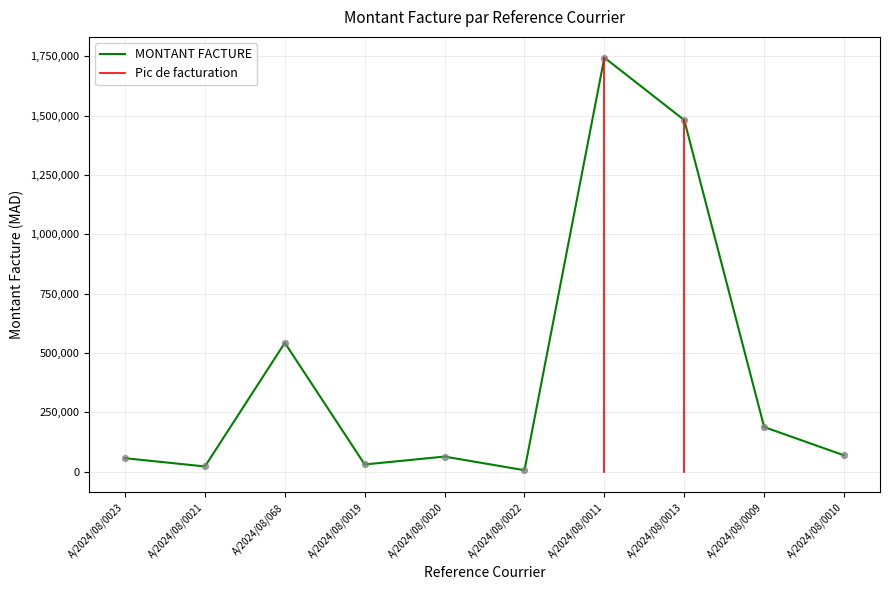

What is the change in value from A/2024/08/0019 to A/2024/08/0022?

-24283.3